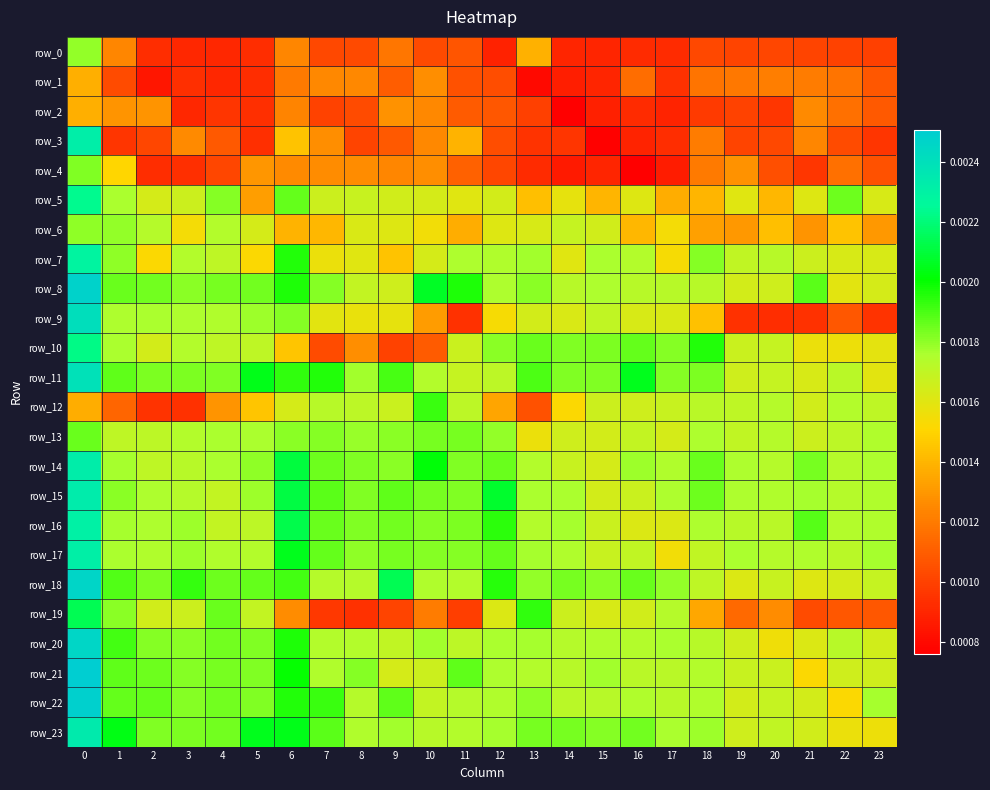

At how many categories does at least one series exceed 0?

24